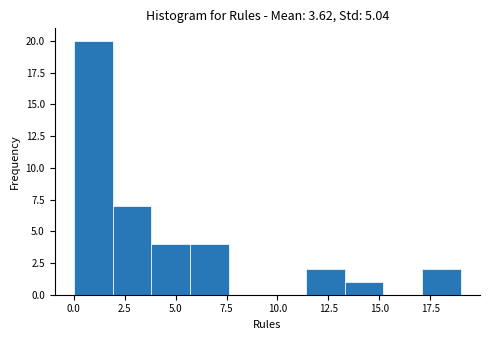

Read against the x-axis, roughly where is the centre of the tallest bar?

1.0